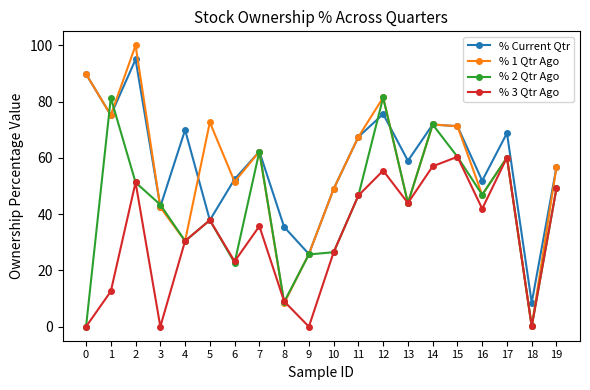

In % 1 Qtr Ago, how many points are lower than both neighbors (excluding endpoints)?

7